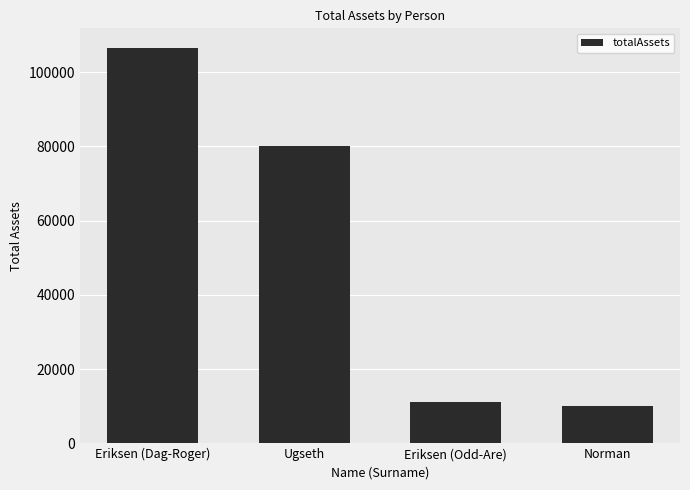

The value at Ugseth is 80000. True or false?

True